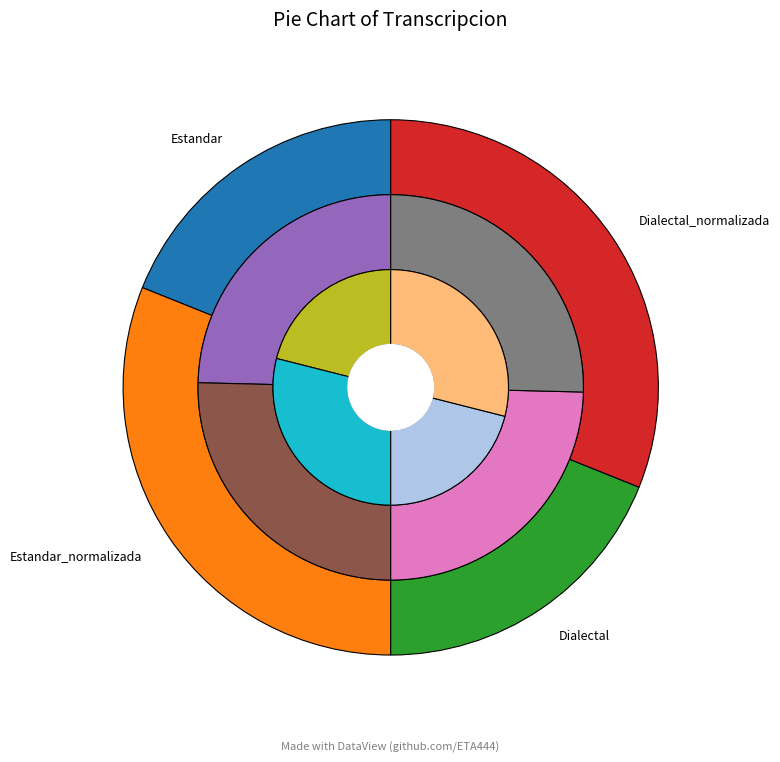

What percentage is NOT represented by Dialectal_normalizada?

68.9%